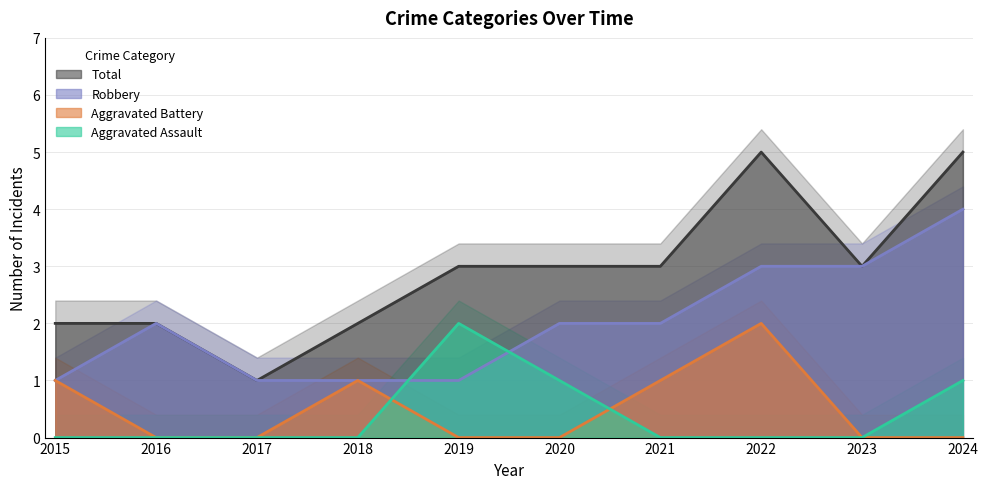

At 2018, list the series in order from smallest to largest.

Aggravated Assault, Aggravated Battery, Robbery, Total